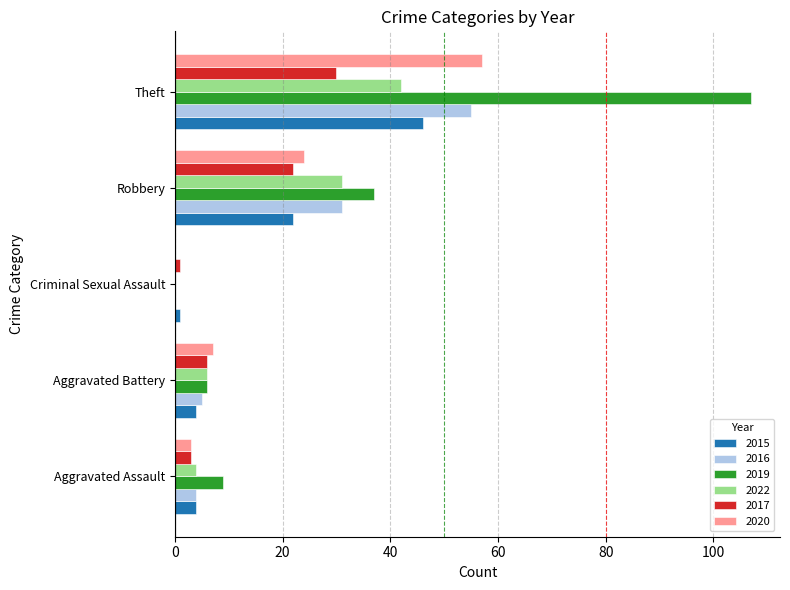

Where is 2019 nearest to the value 53?

Robbery